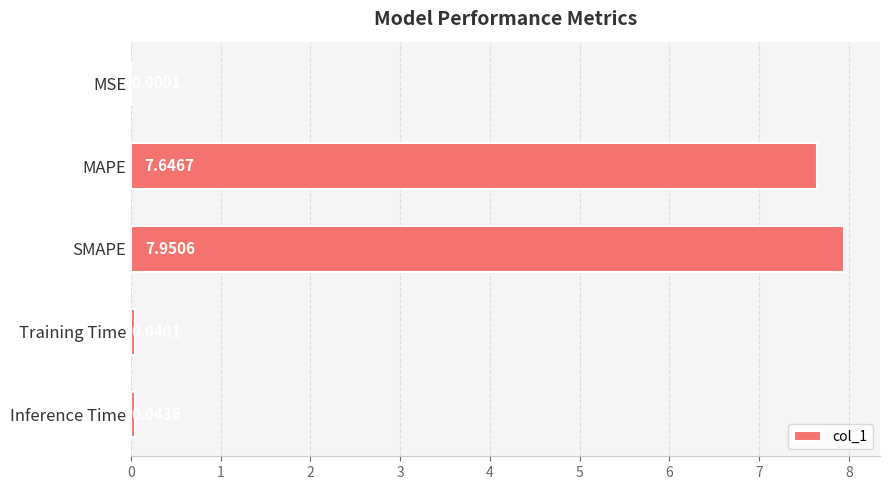

Between Inference Time and Training Time, which is larger?

Inference Time